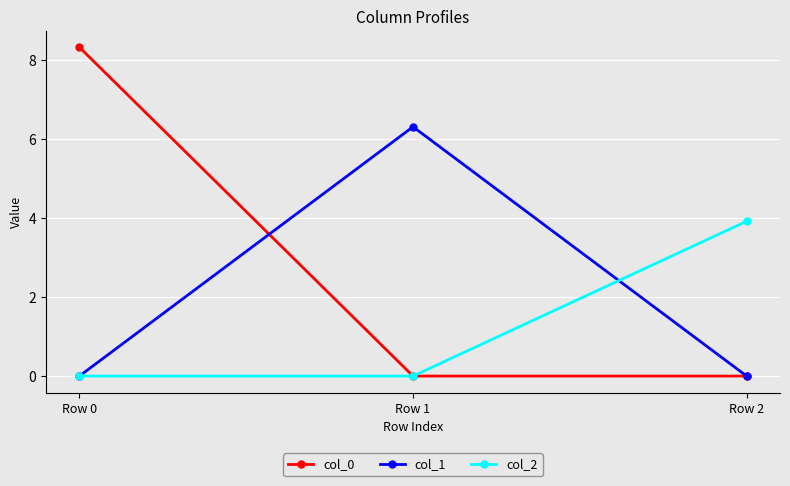

Reading left to right, what are all the values shown in this chart?

col_0: 8.3	0.0	0.0
col_1: 0.0	6.3	0.0
col_2: 0.0	0.0	3.9